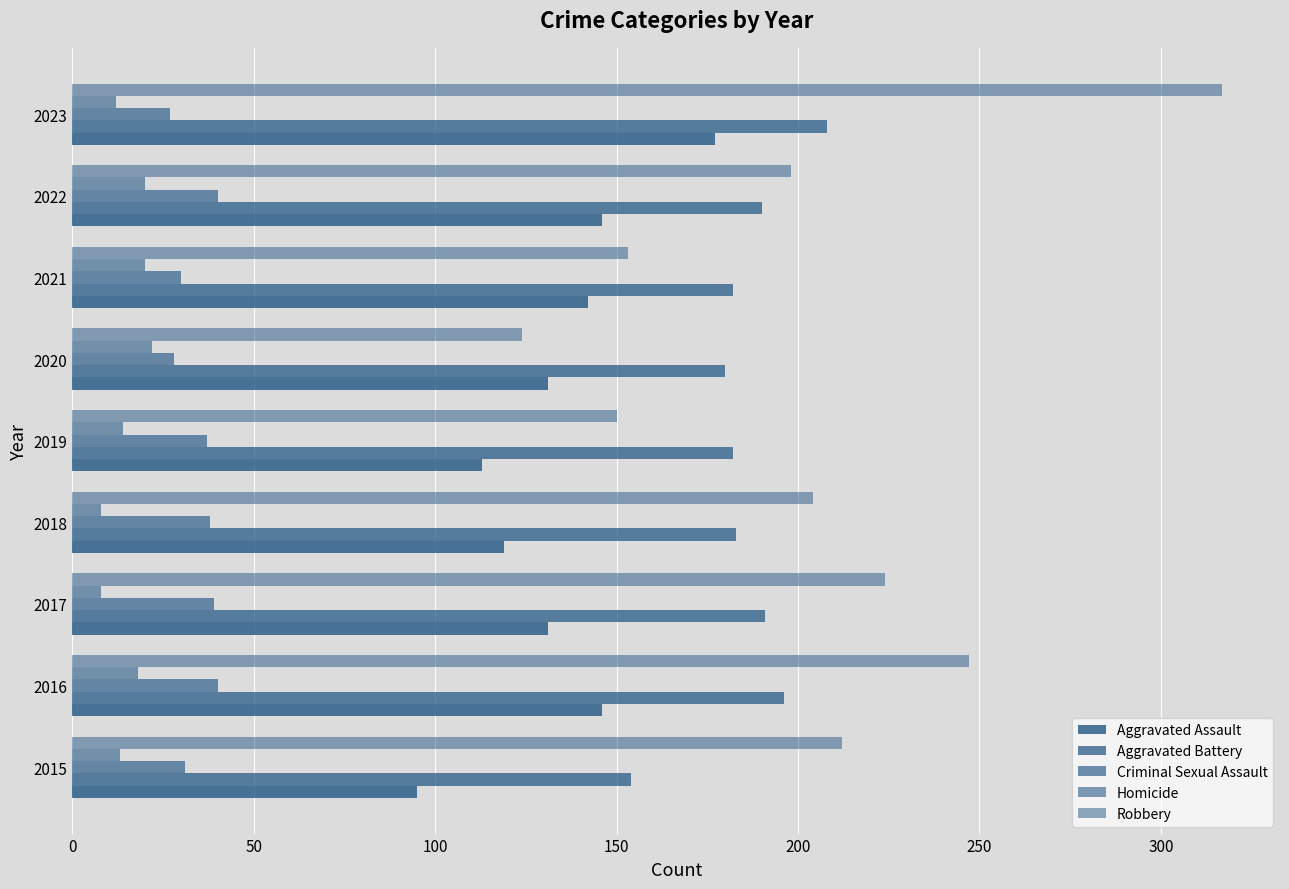

How many series are shown in this chart?

5